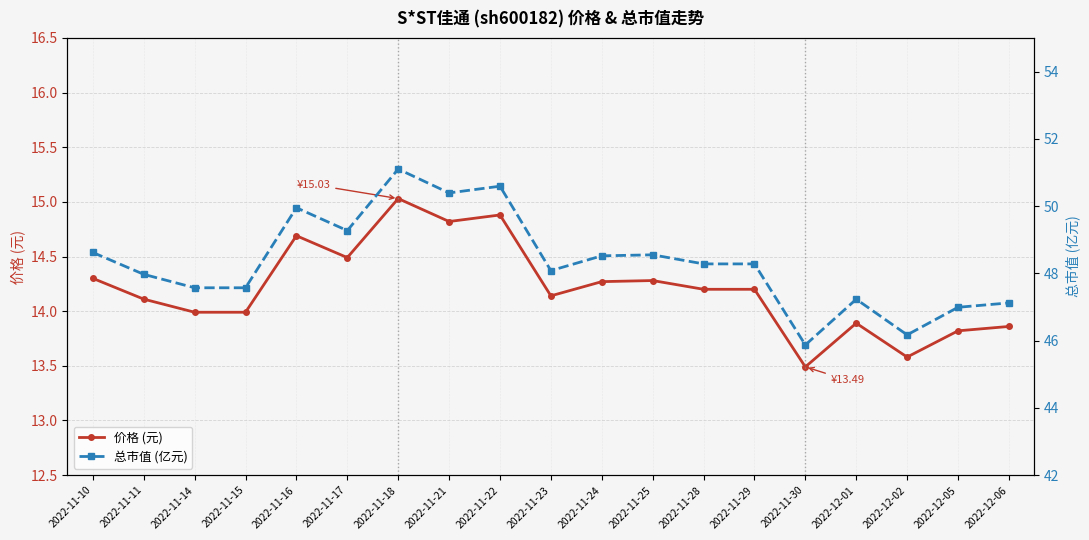

At which label is 价格 (元) closest to 14?

2022-11-14